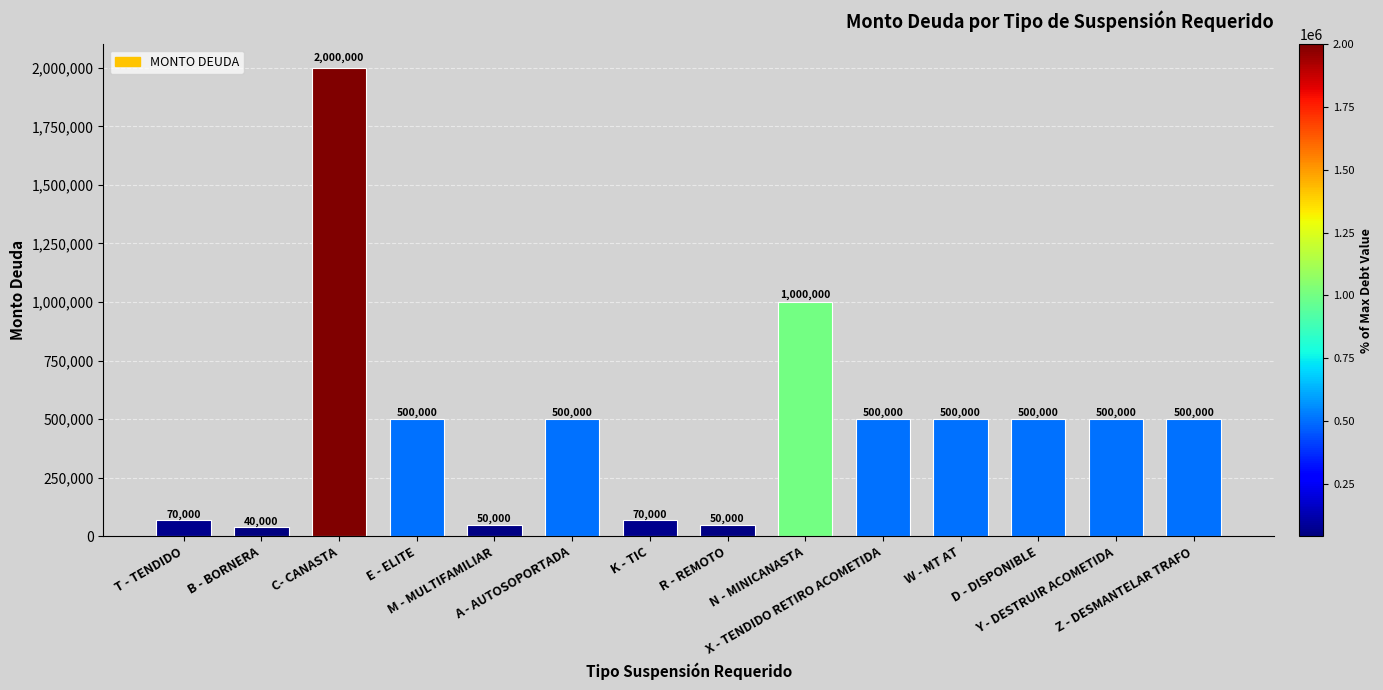

What is the maximum value shown in the chart?

2000000